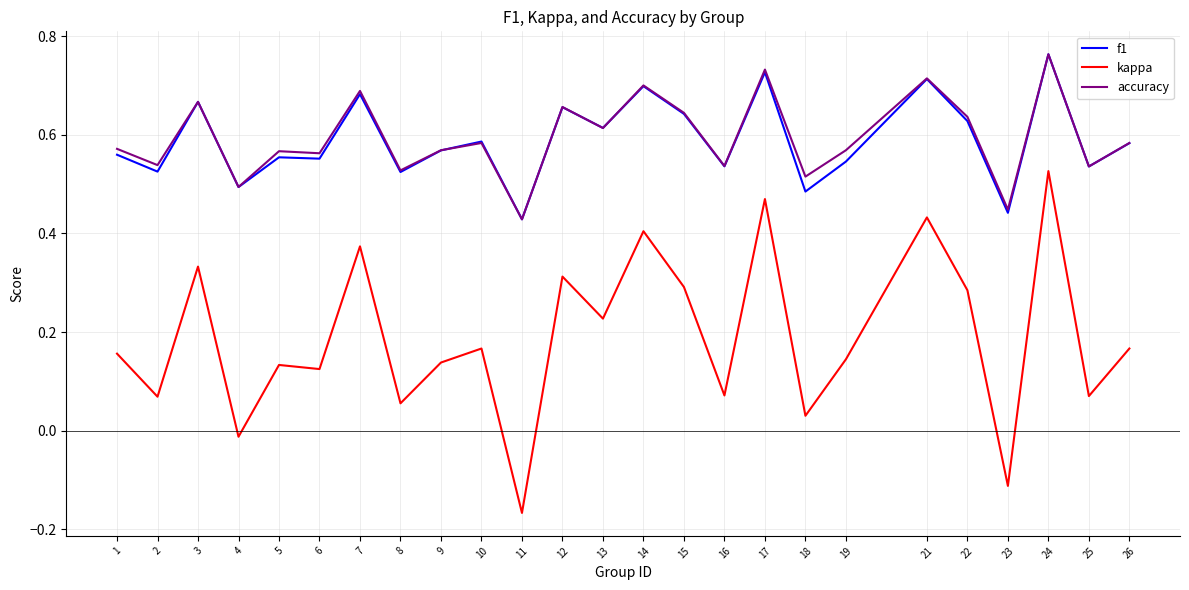

The value of f1 at 23 is 0.4. True or false?

True